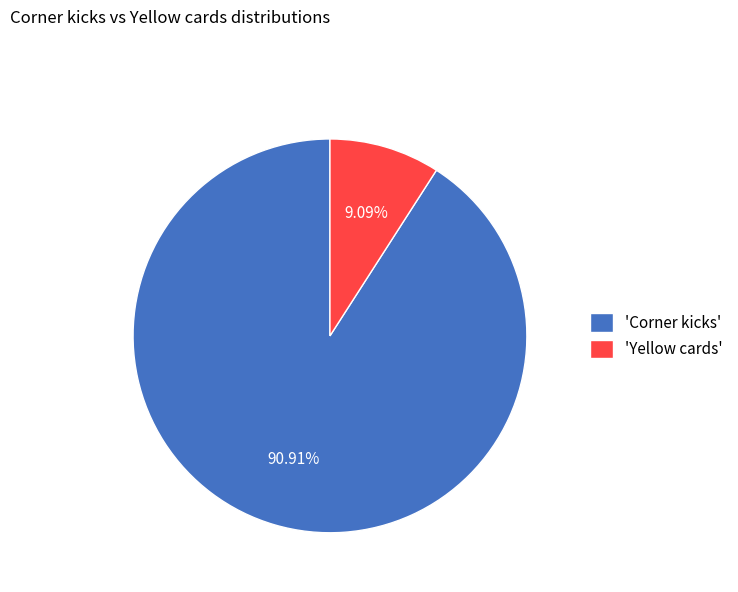

Which category has the smallest portion of the pie?

'Yellow cards'